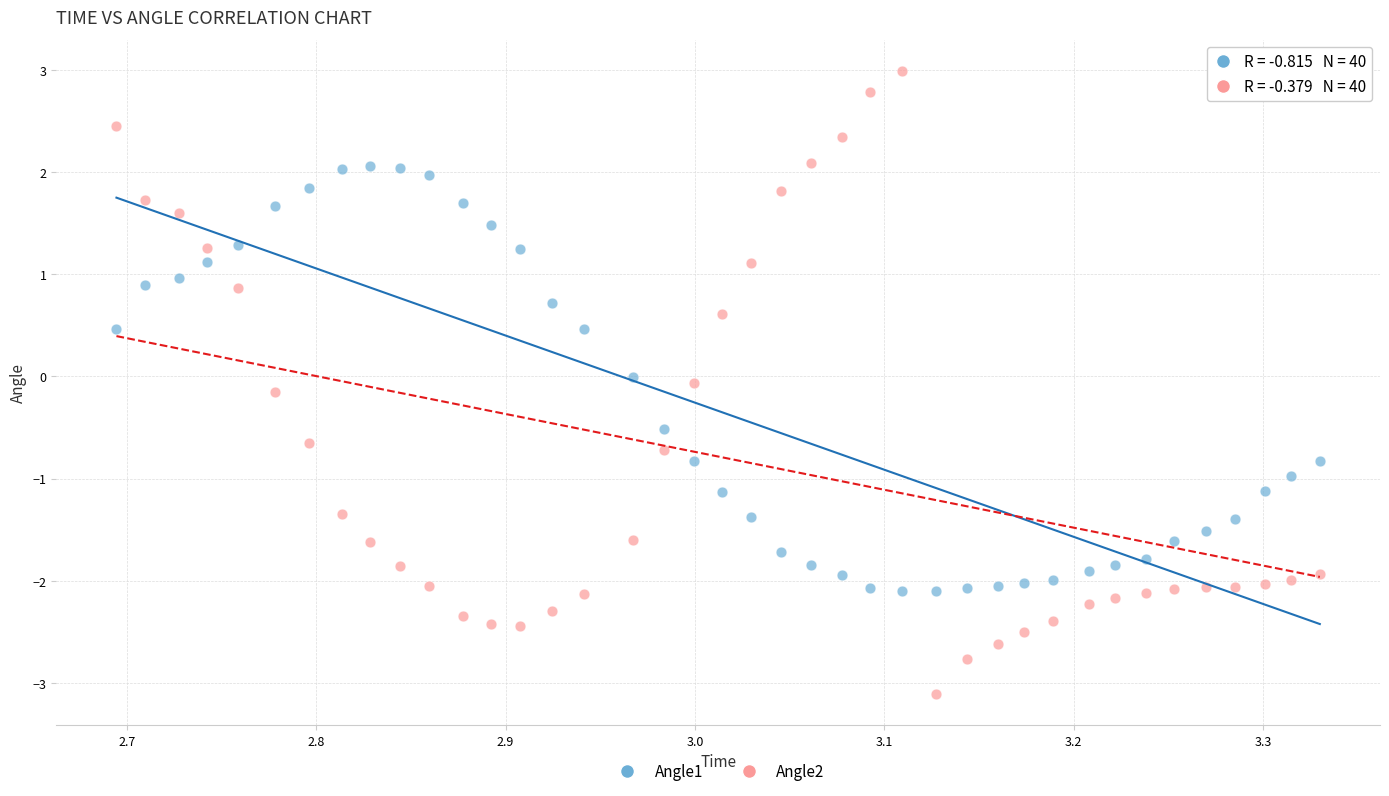

Which series reaches the minimum Y coordinate?

Angle2